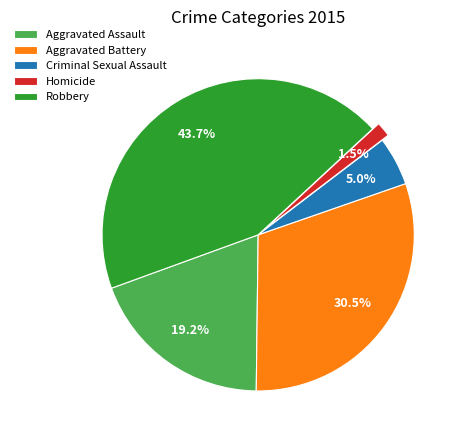

Between Aggravated Assault and Criminal Sexual Assault, which is larger?

Aggravated Assault